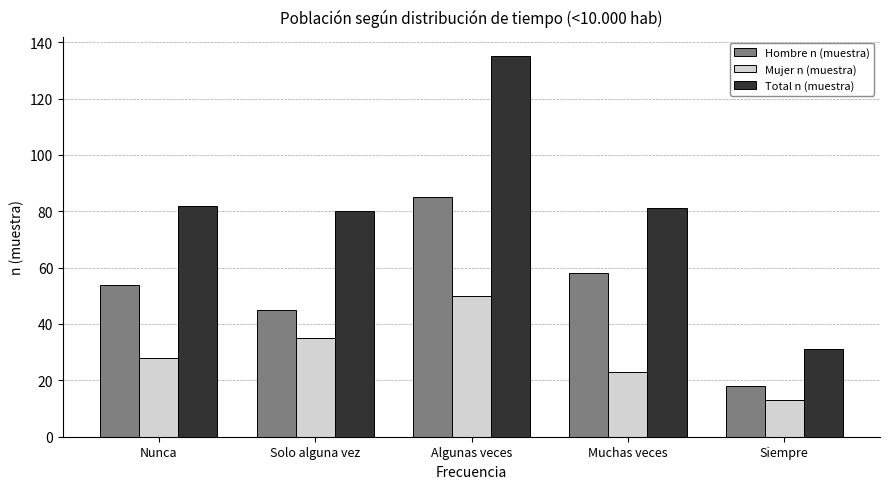

How many bars are there in each group?

3